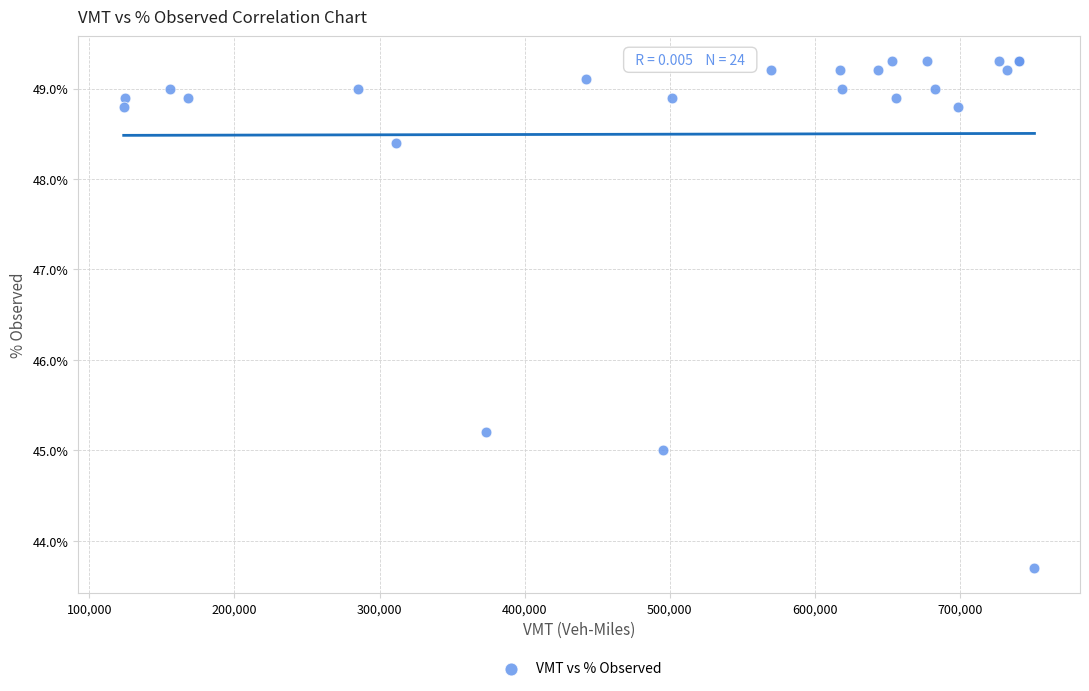

What Y value in the scatter plot is closest to 46?

45.2